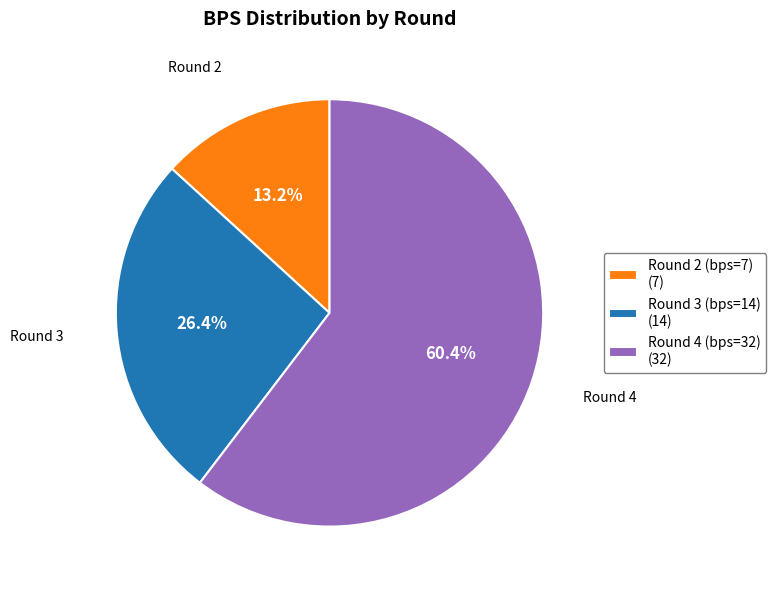

Which has a higher value, Round 2 (bps=7) (7) or Round 3 (bps=14) (14)?

Round 3 (bps=14) (14)